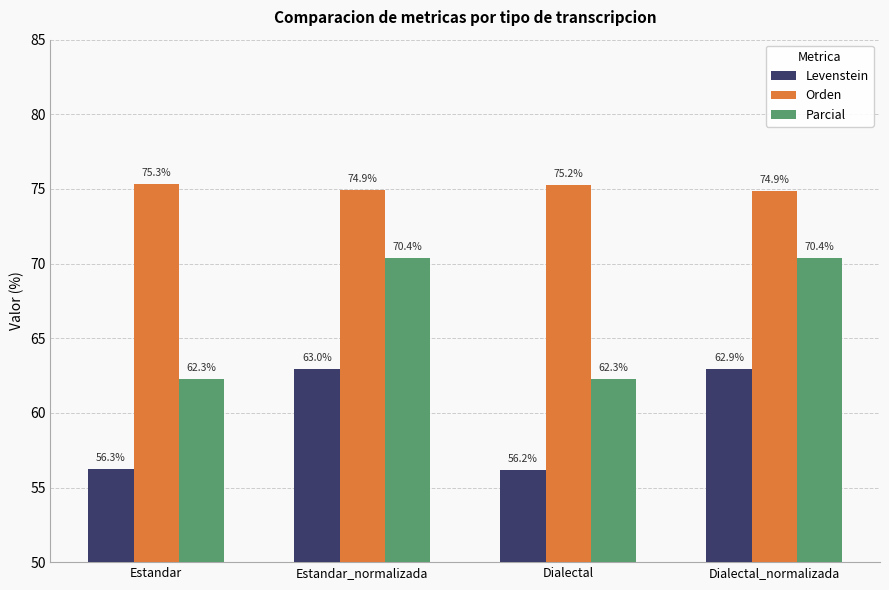

How many series are shown in this chart?

3